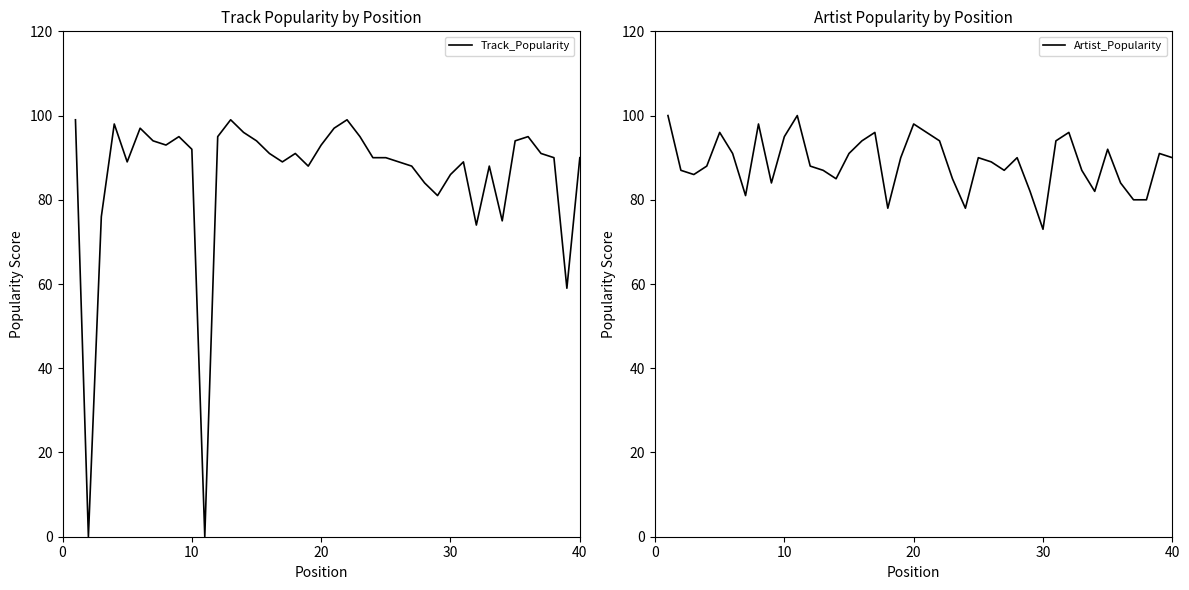

Which series has the widest spread of values?

Track_Popularity